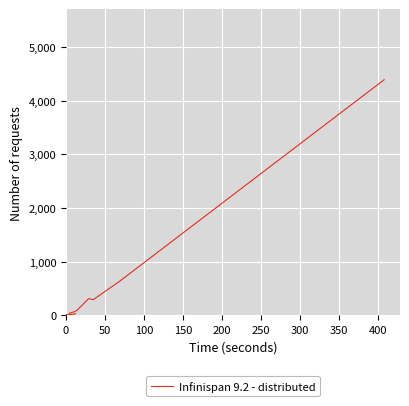

What is the minimum value shown in the chart?

1